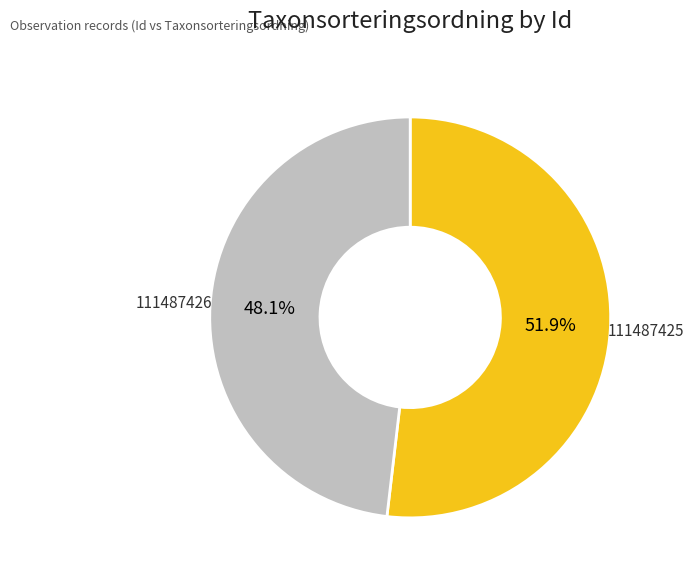

Is there any slice that represents more than half of the pie?

Yes